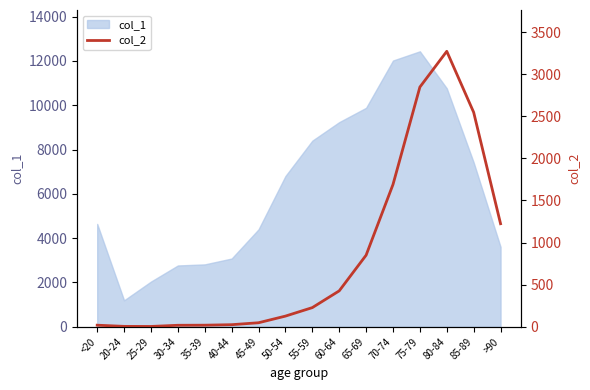

What is the average value?

834